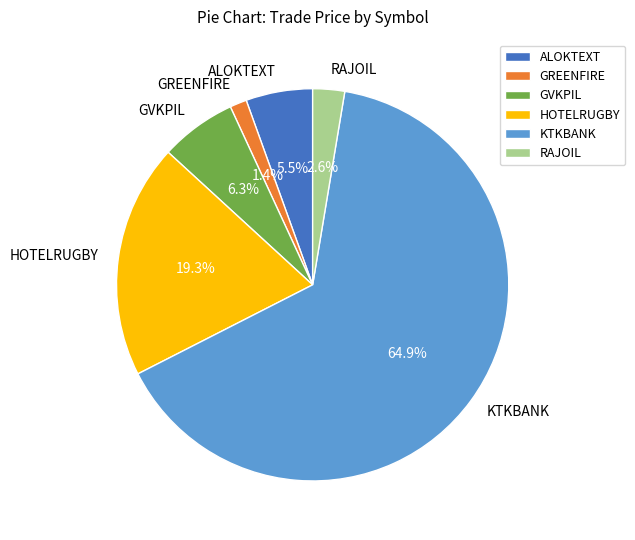

What is the total percentage of GVKPIL and RAJOIL?

8.9%